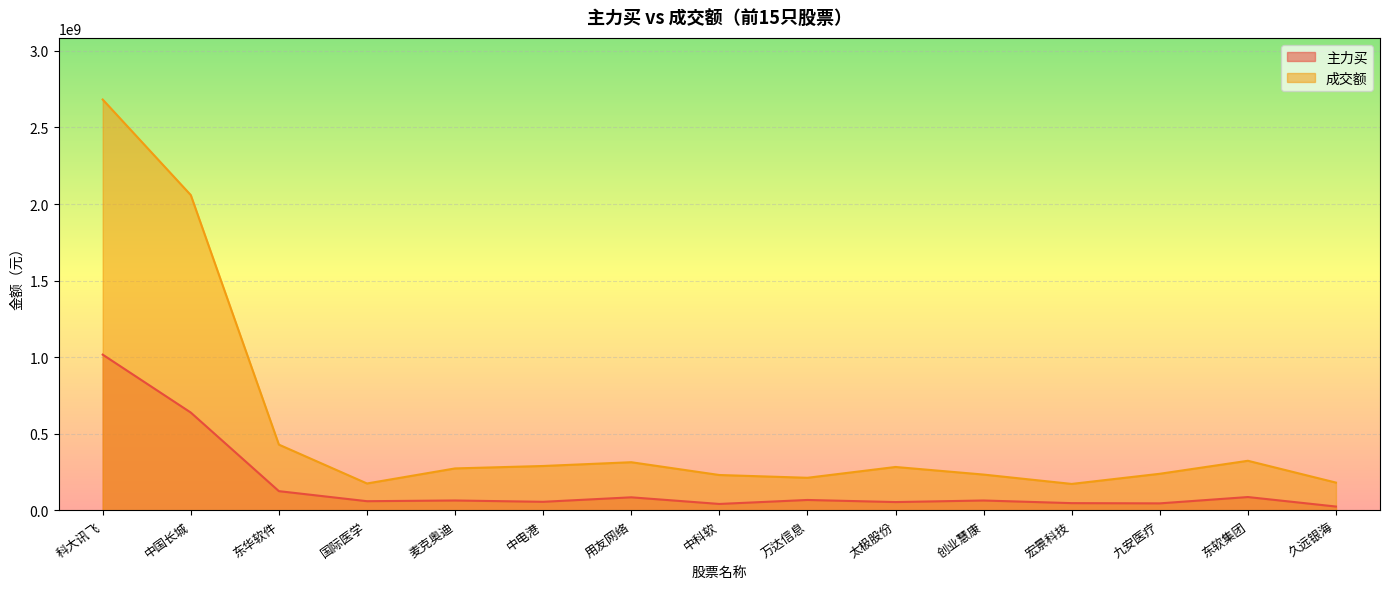

In 主力买, how many points are higher than both neighbors (excluding endpoints)?

5